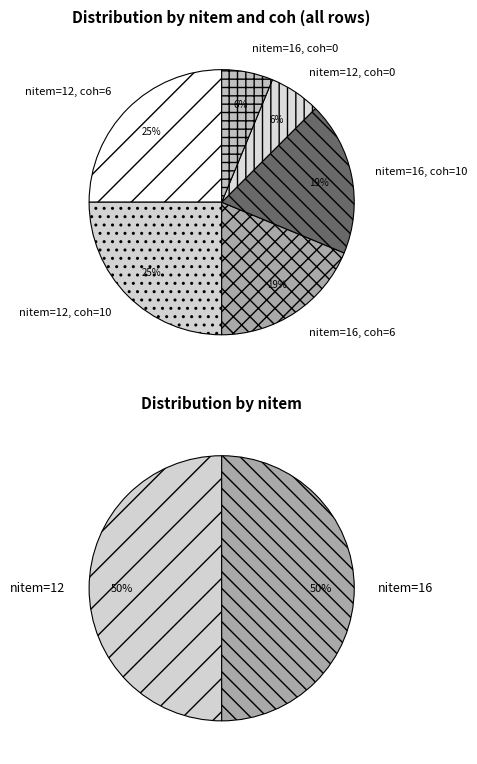

Is 16 the majority of the pie?

No